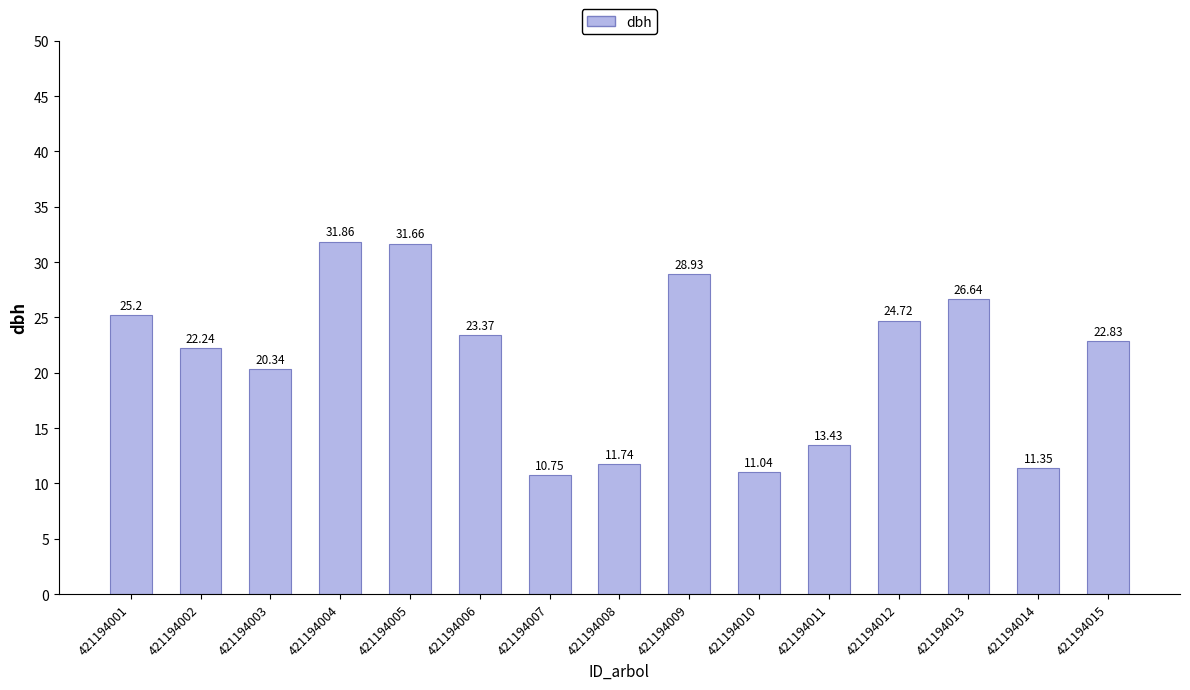

Rank the categories by value from highest to lowest.

421194004, 421194005, 421194009, 421194013, 421194001, 421194012, 421194006, 421194015, 421194002, 421194003, 421194011, 421194008, 421194014, 421194010, 421194007